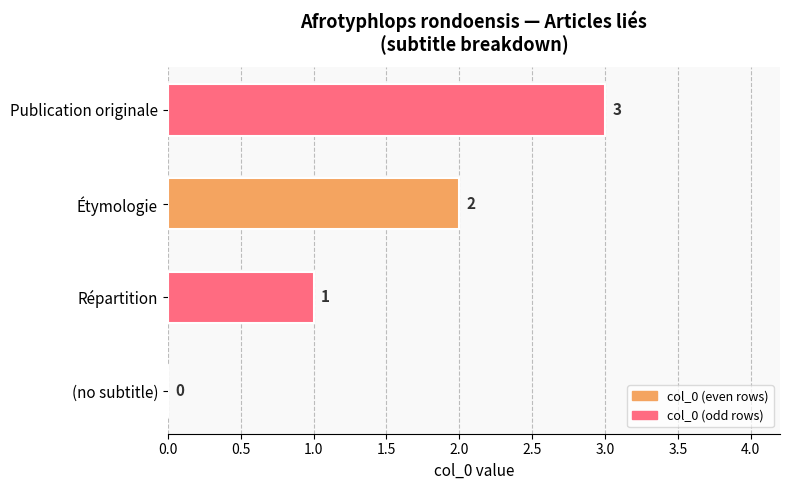

How many positive values are there?

3